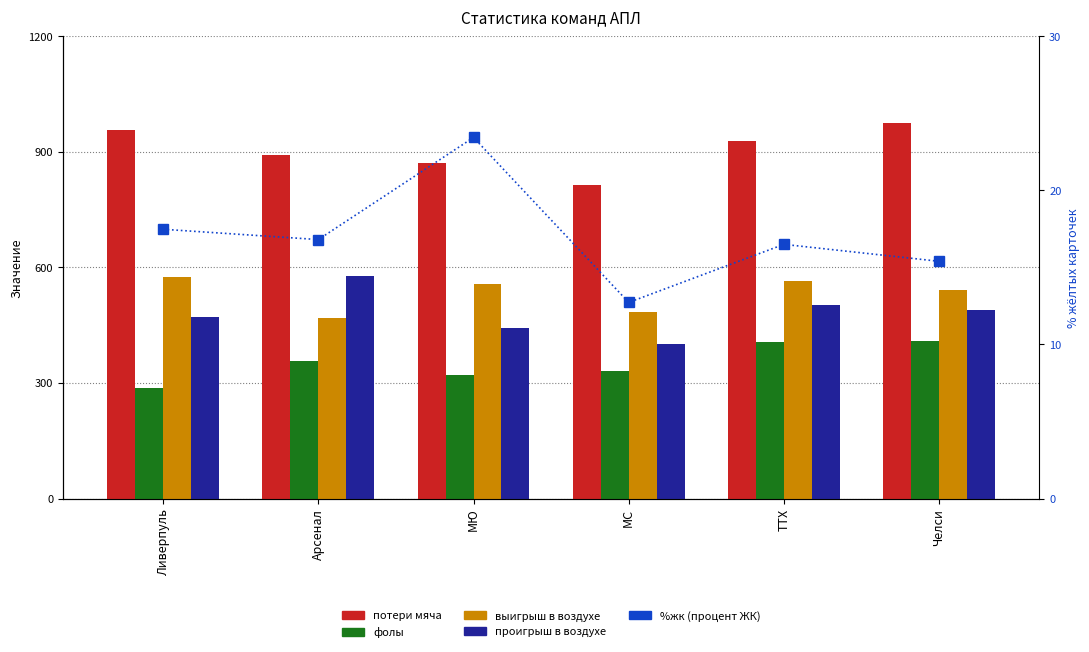

What is the difference between the maximum and second lowest values in the проигрыш в воздухе series?

134.0